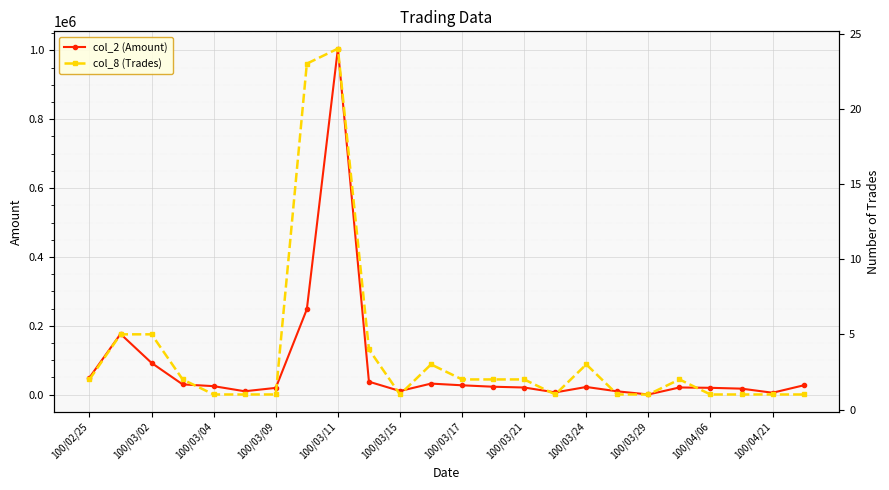

True or false: col_2 (Amount) has more than 2 points higher than both neighbors.

True